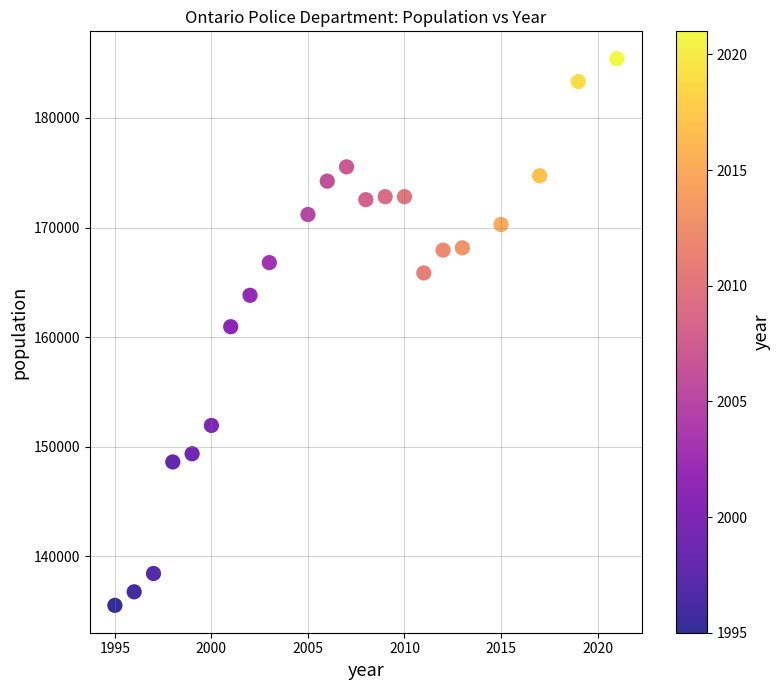

What is the range of X values (max minus min)?

26